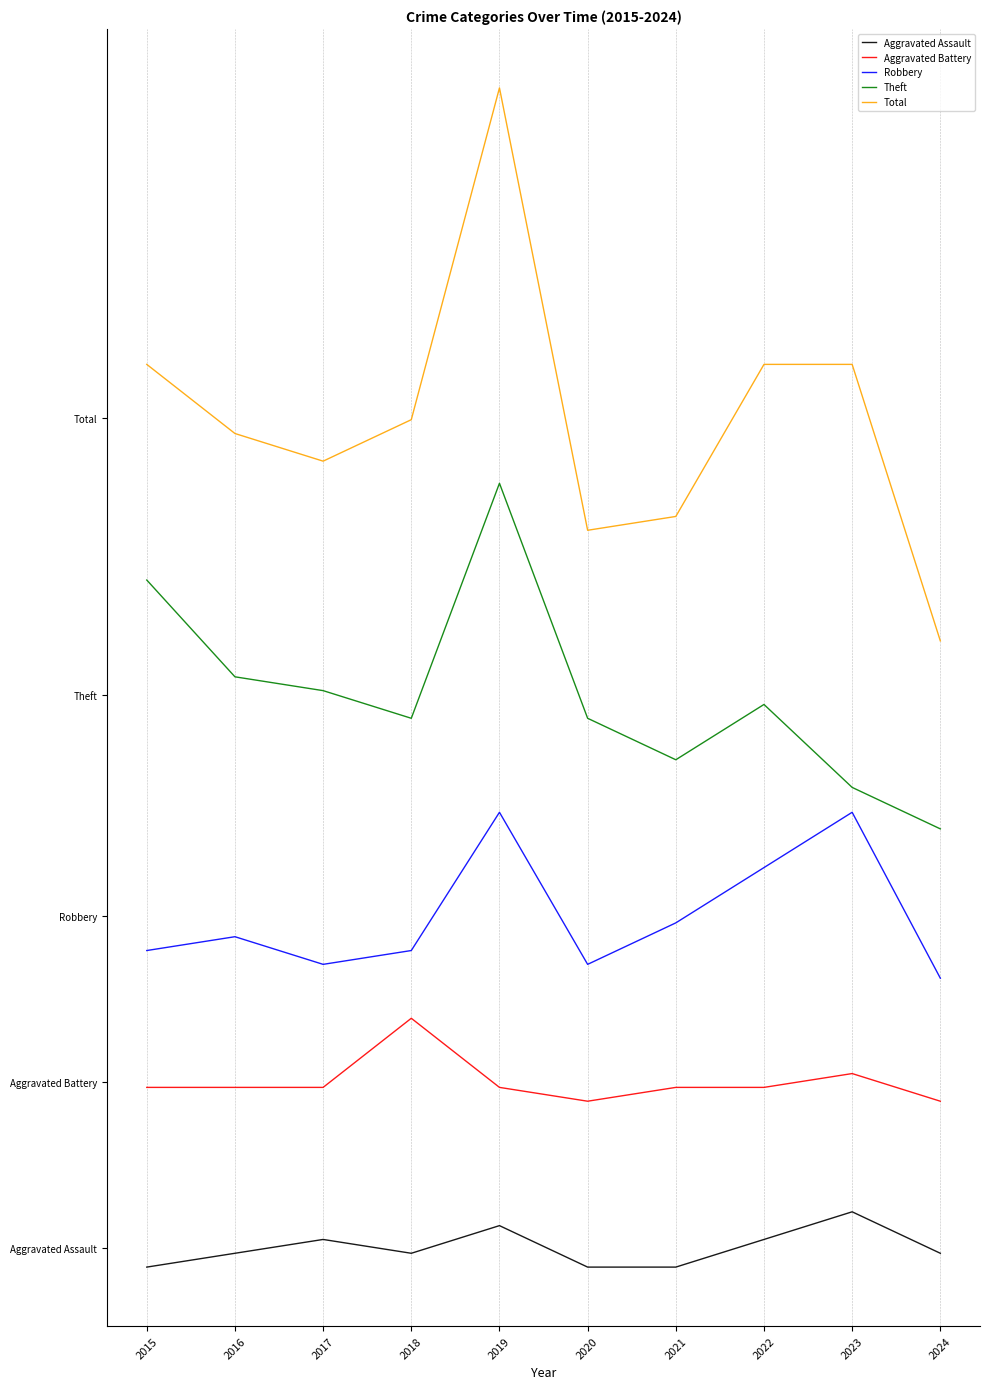

Which series has the largest range (max minus min)?

Total